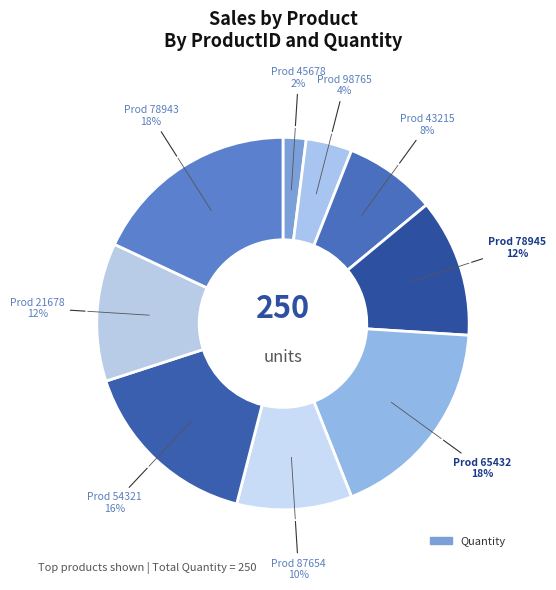

Count the number of slices in the pie.

9